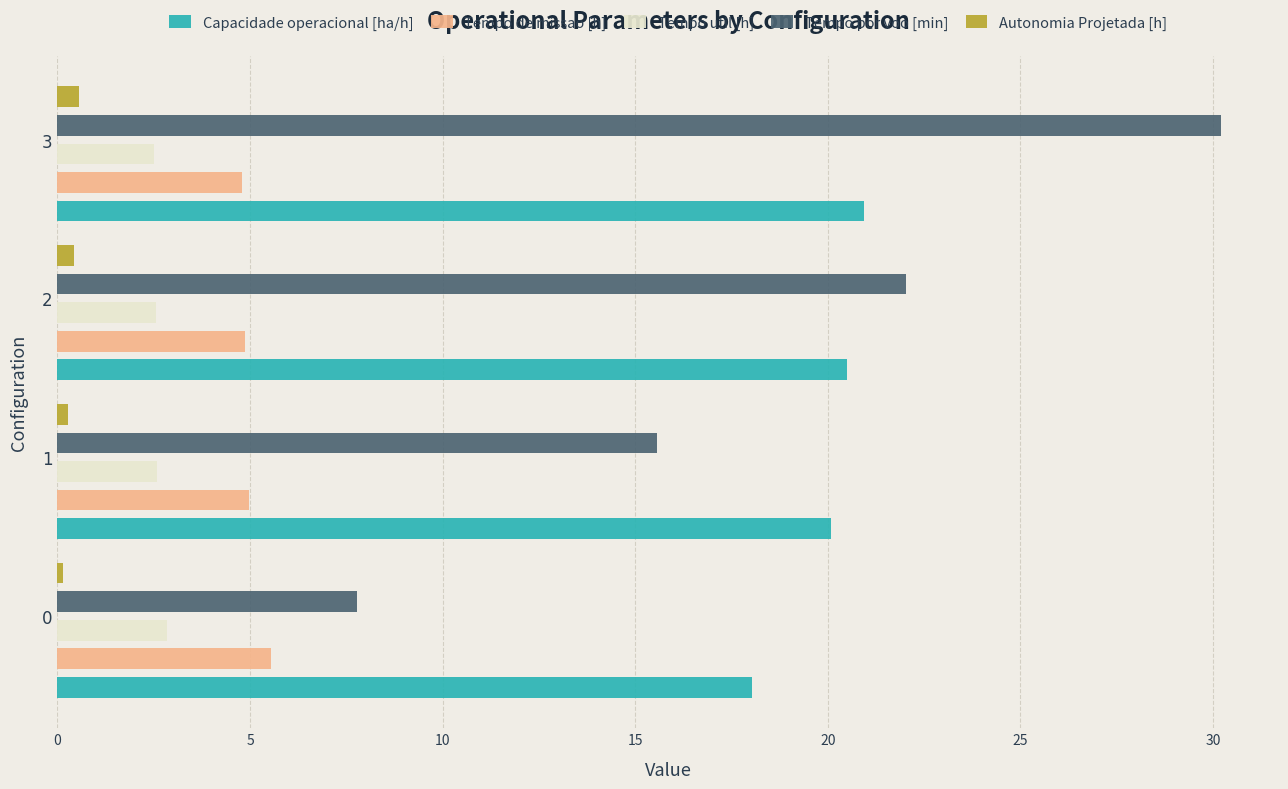

Which series has the largest total across all categories?

Capacidade operacional [ha/h]